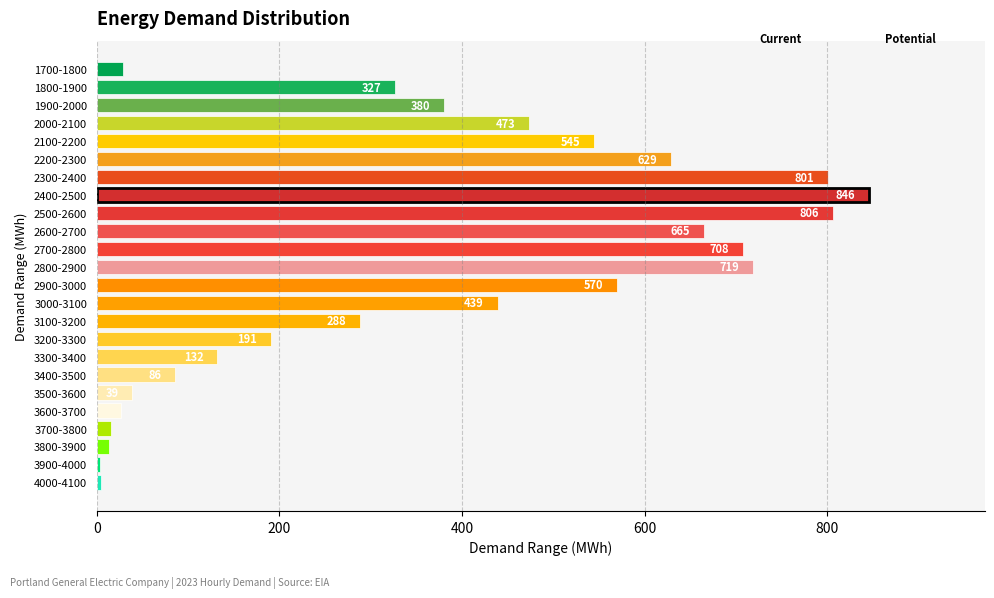

Does the chart contain stacked bars?

No